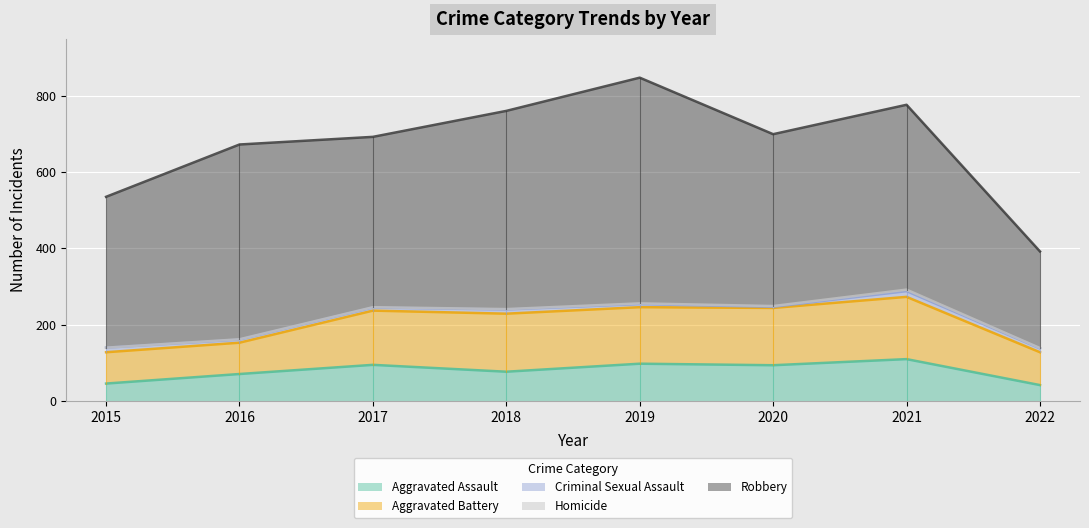

What is the total value across all series at 2018?

760